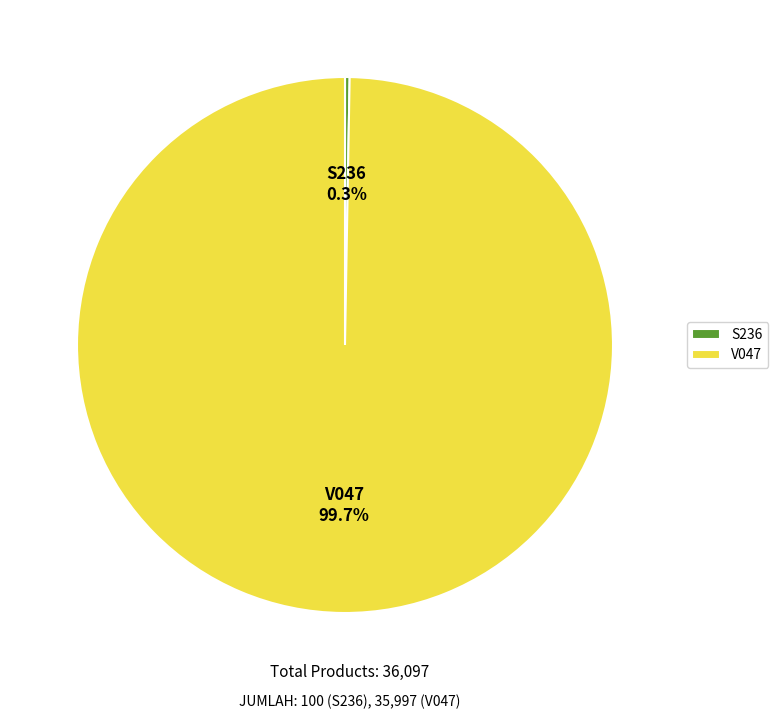

Which slice is the largest?

V047